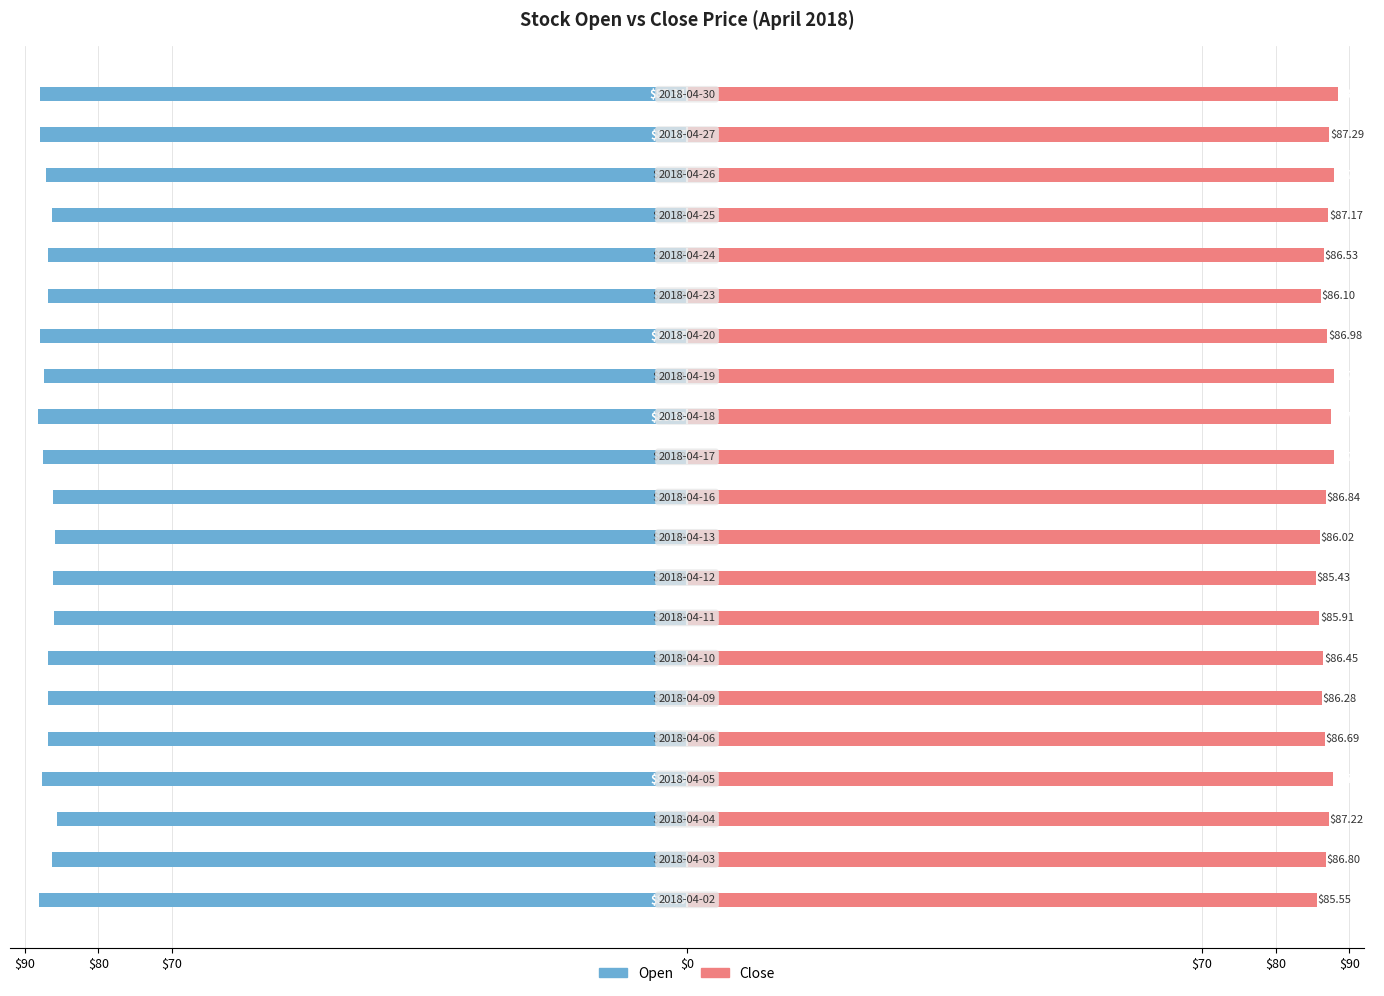

Rank the series by their average value, from lowest to highest.

Open, Close